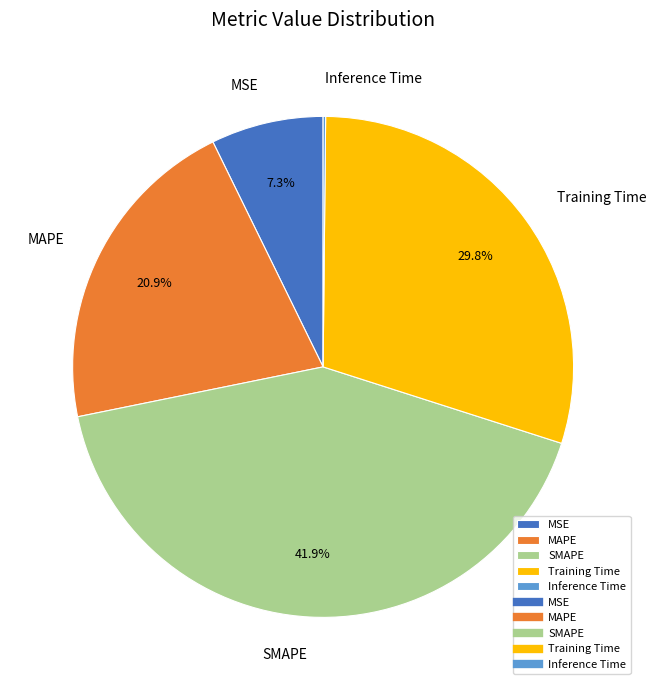

True or false: MSE accounts for 1% of the total.

False